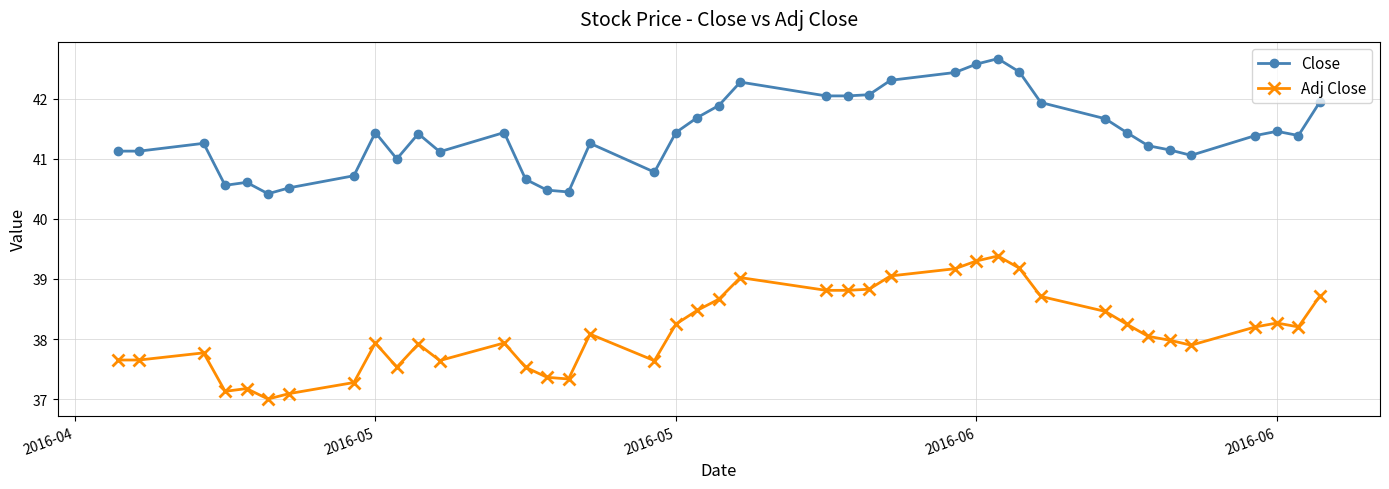

What is the highest value of the Close series?

42.7